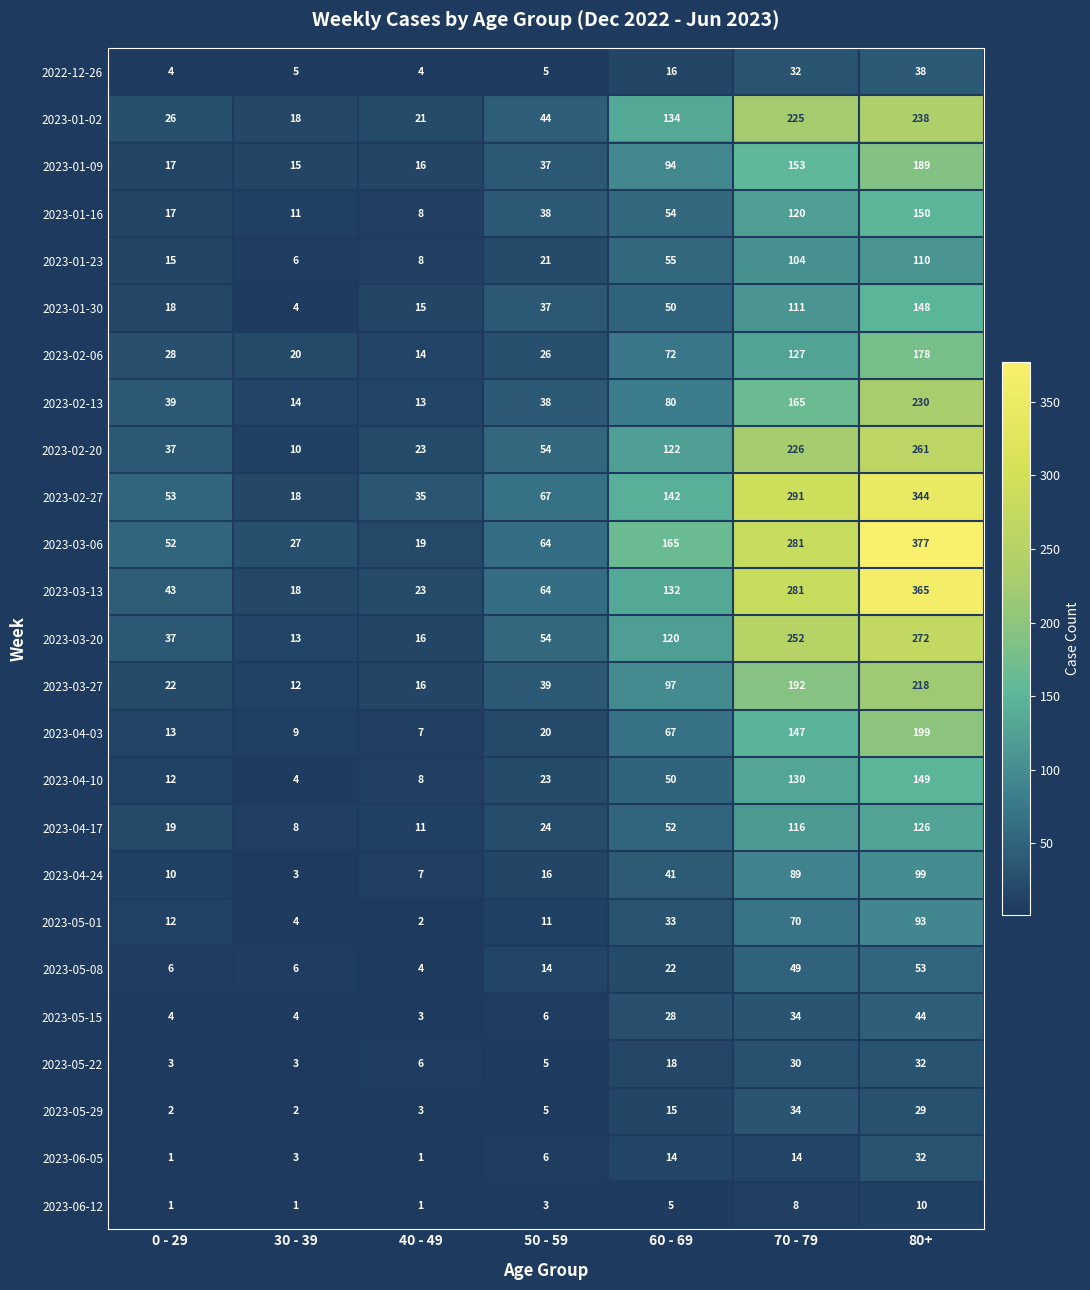

Which series changed the most between 30 - 39 and 70 - 79?

2023-02-27